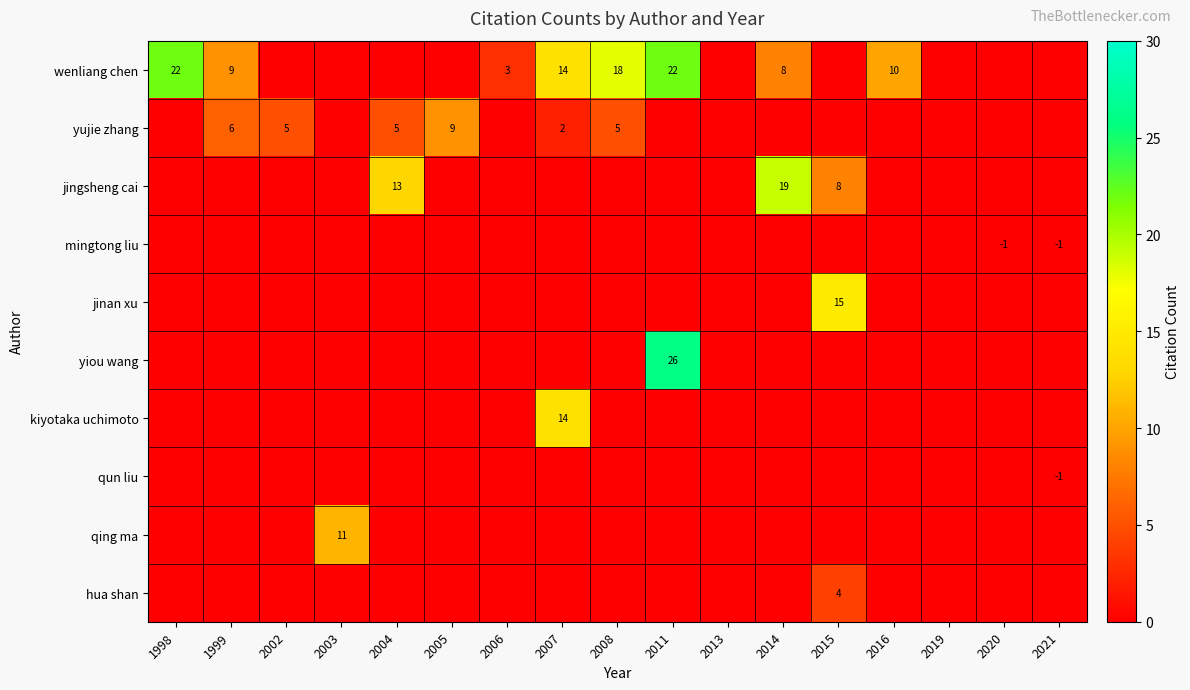

Is the value of wenliang chen at 2011 greater than the value of yujie zhang at 2004?

Yes